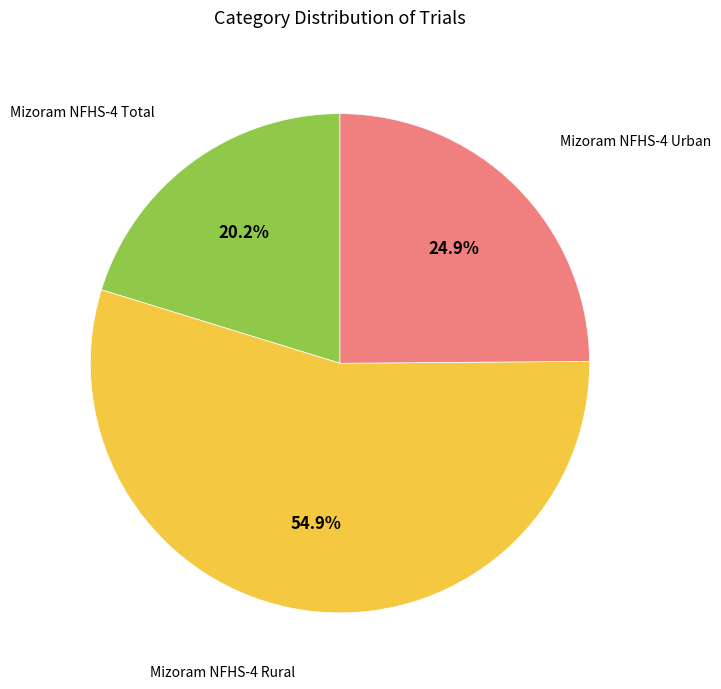

Does any single category account for the majority?

Yes